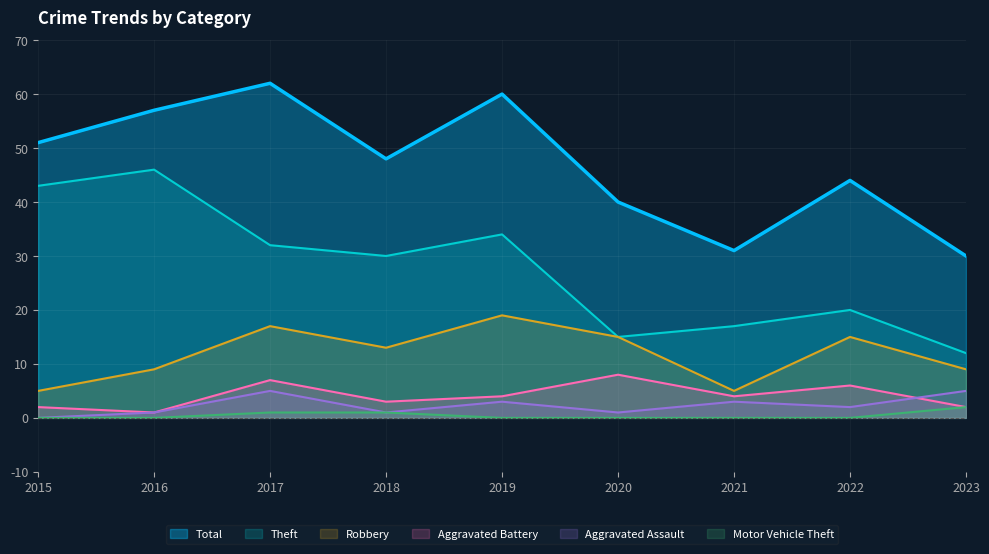

How many series are shown in this chart?

6